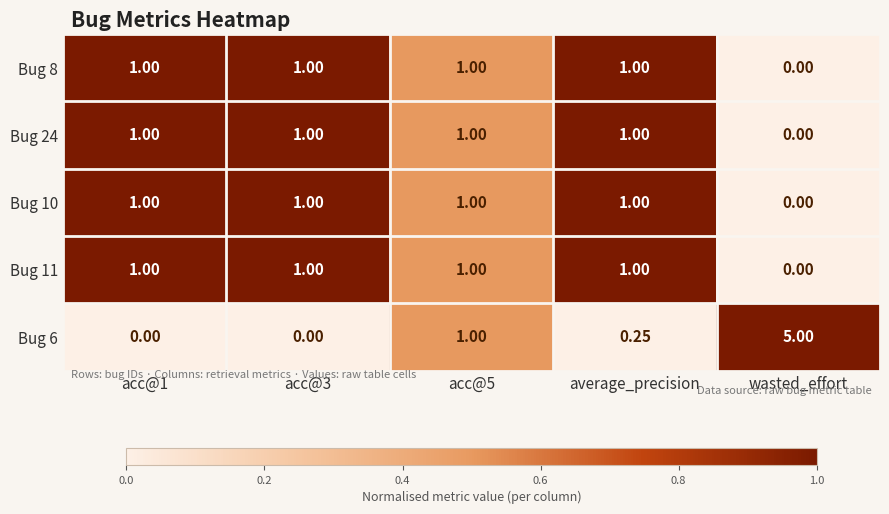

At which label is Bug 11 closest to 0?

wasted_effort